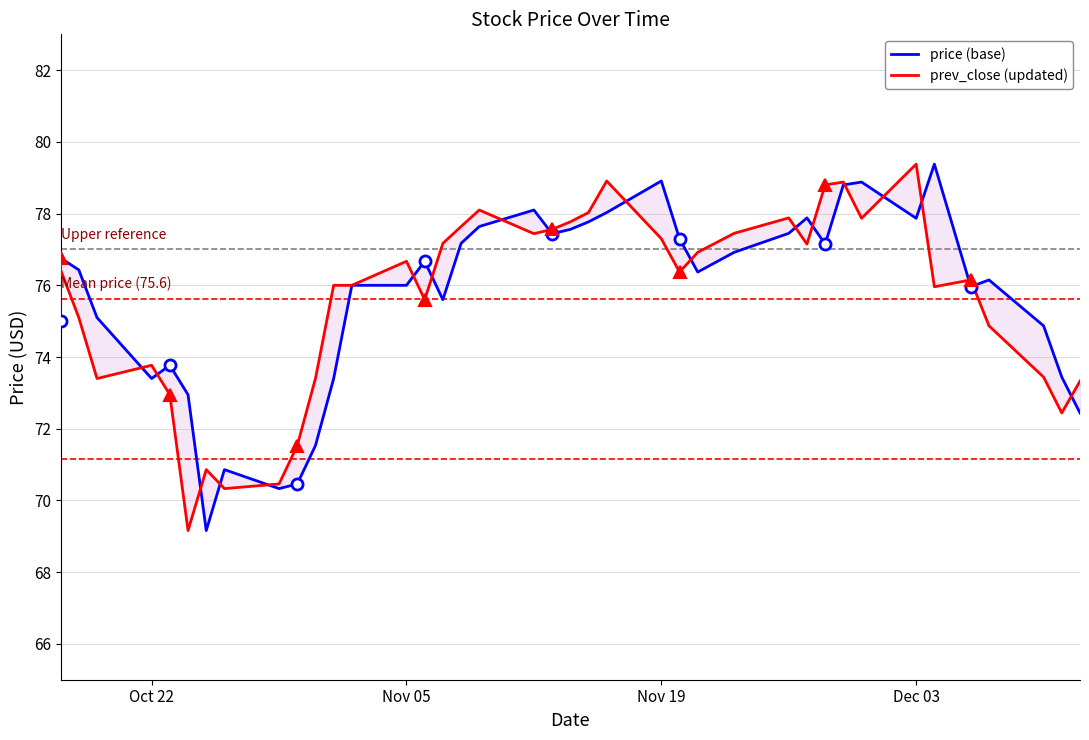

What are all the series names shown in the legend?

price (base), prev_close (updated)